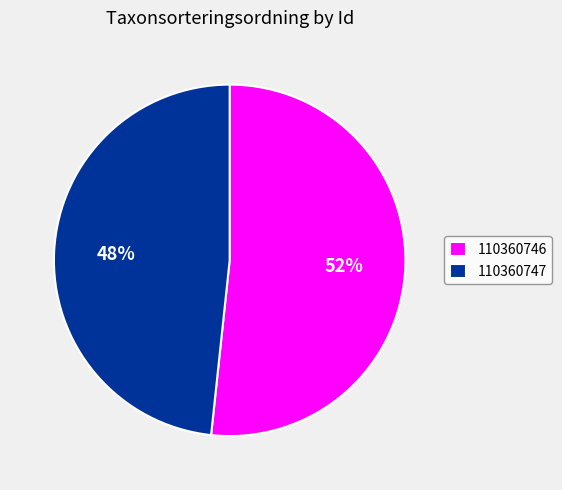

Which has a higher value, 110360747 or 110360746?

110360746